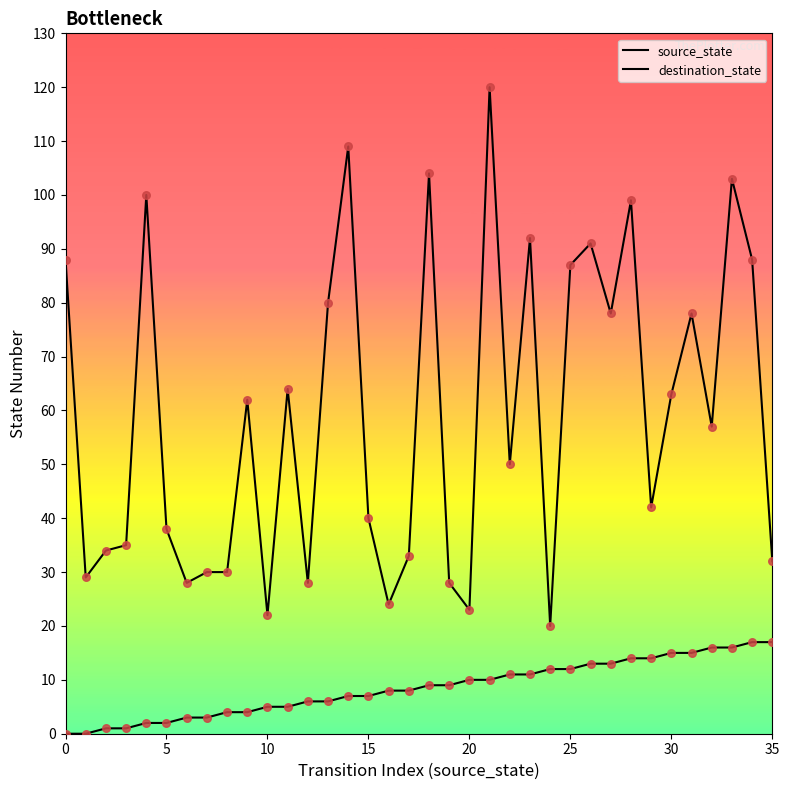

Which series has the largest Y range (max minus min)?

destination_state